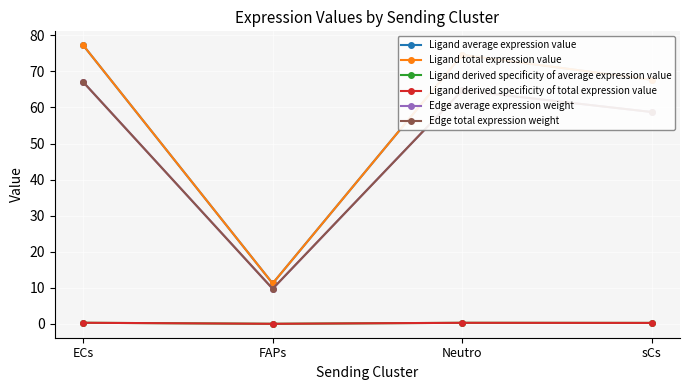

Does the chart have visible grid lines?

Yes